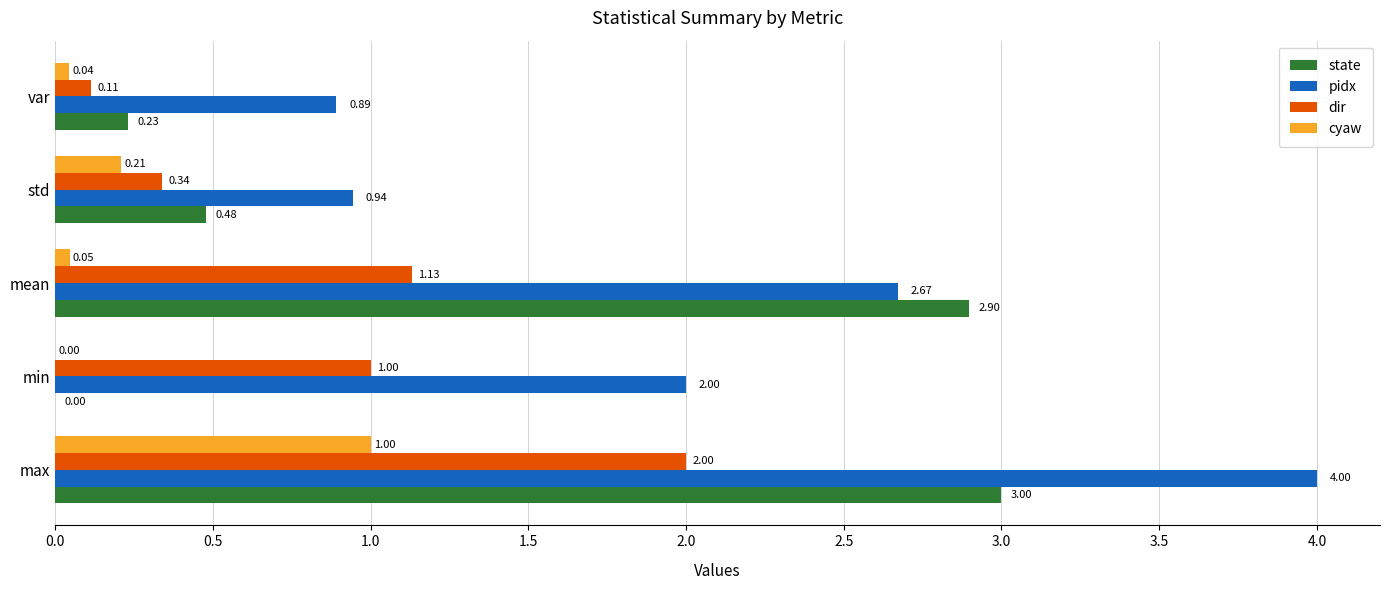

Which label corresponds to the largest value in the chart?

max